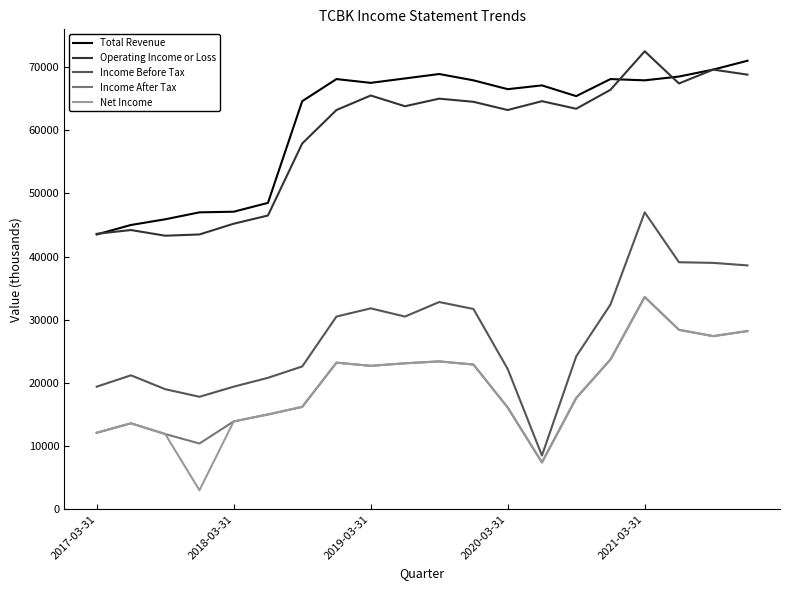

What is the minimum value shown in the chart?

3000